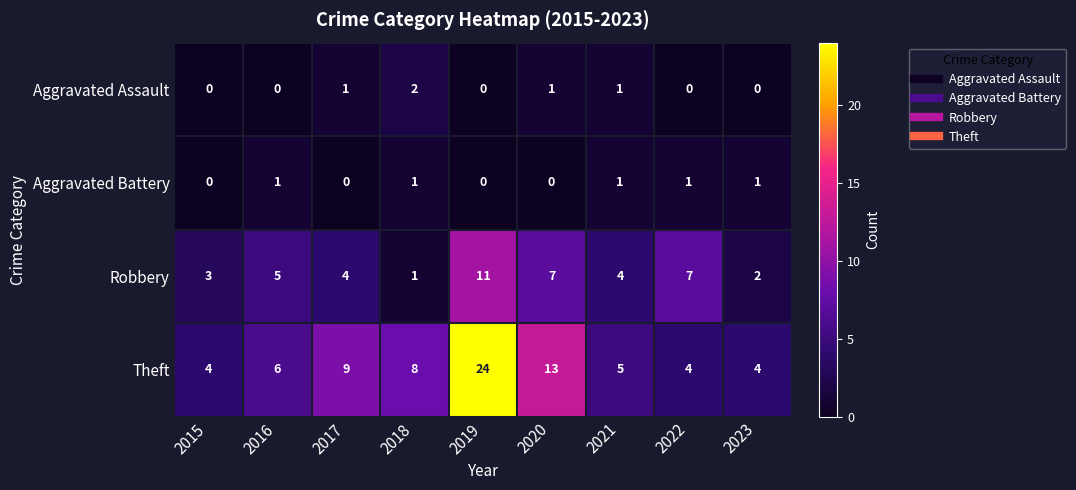

True or false: Robbery has a value of 3 at 2023.

False